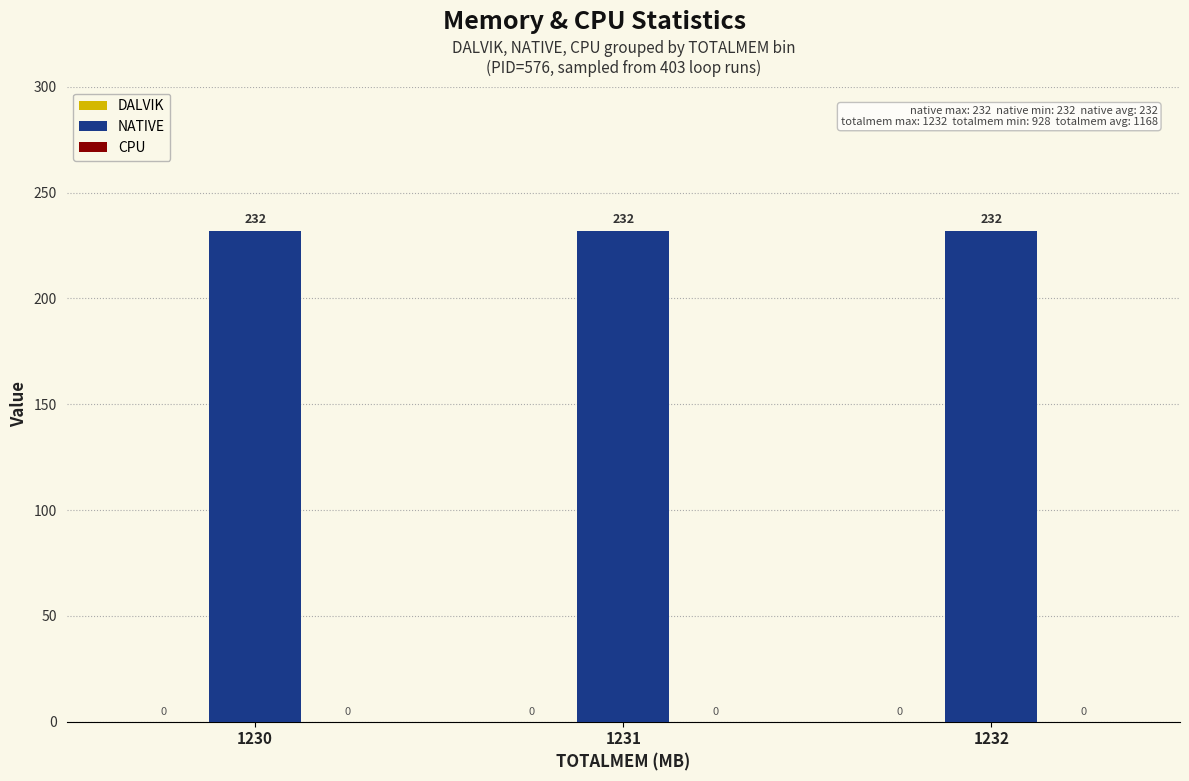

Which series has the widest spread of values?

DALVIK